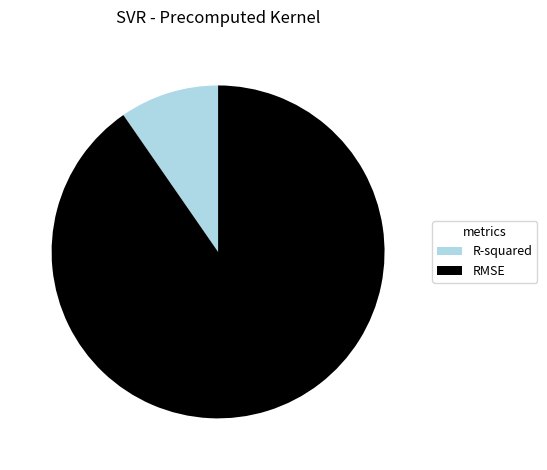

Is it true that R-squared is 1% of the pie?

False